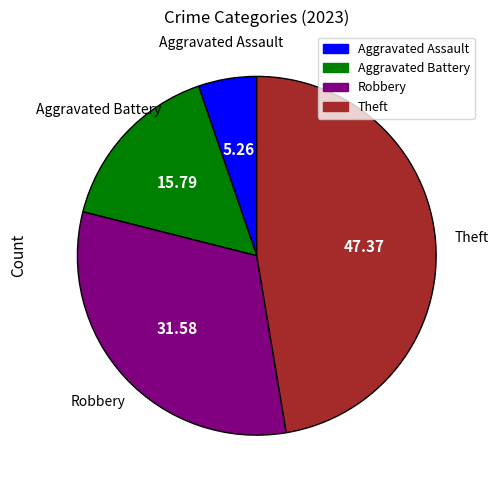

Is there any slice that represents more than half of the pie?

No